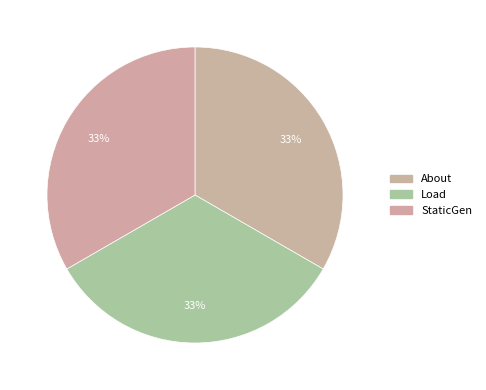

Count the number of slices in the pie.

3